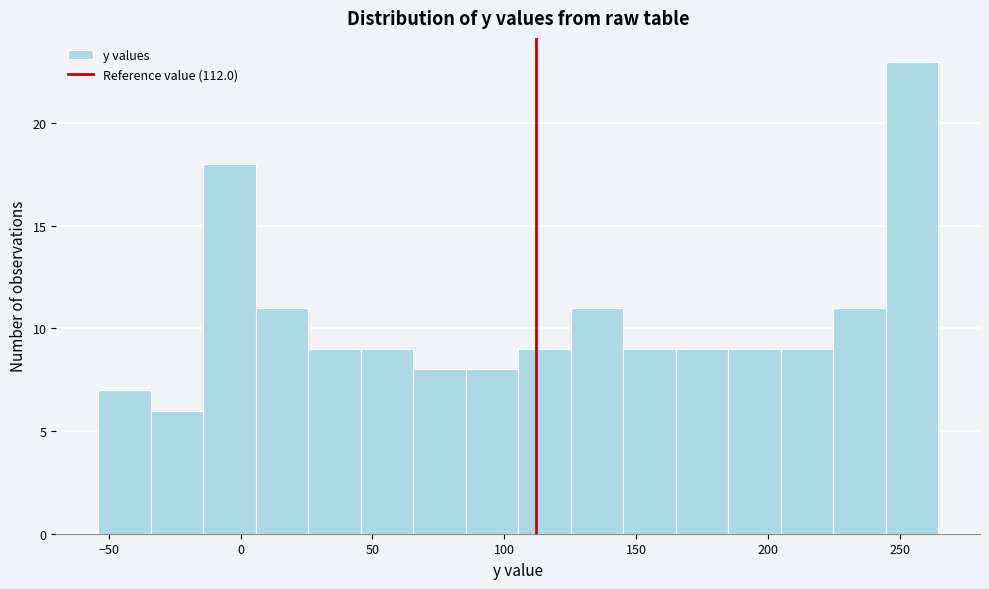

Around what value on the x-axis is the tallest bar? Give the approximate position of its centre, as read against the axis.

255